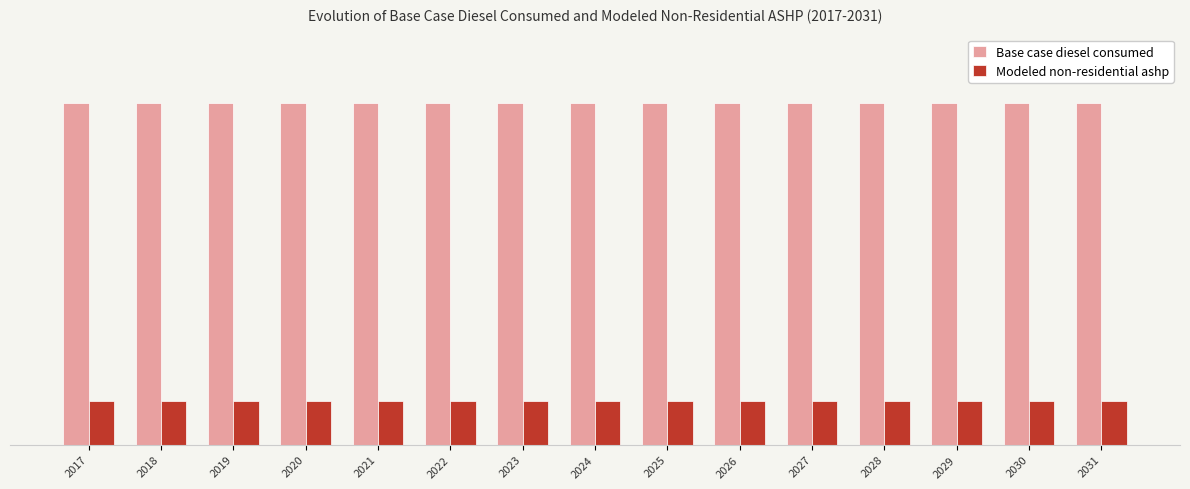

What is the minimum value for Modeled non-residential ashp?

1809.6